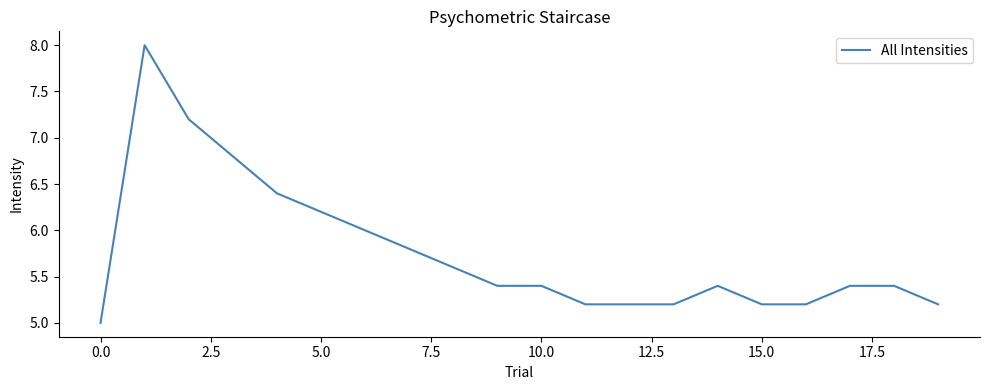

How many lines are shown in the chart?

1